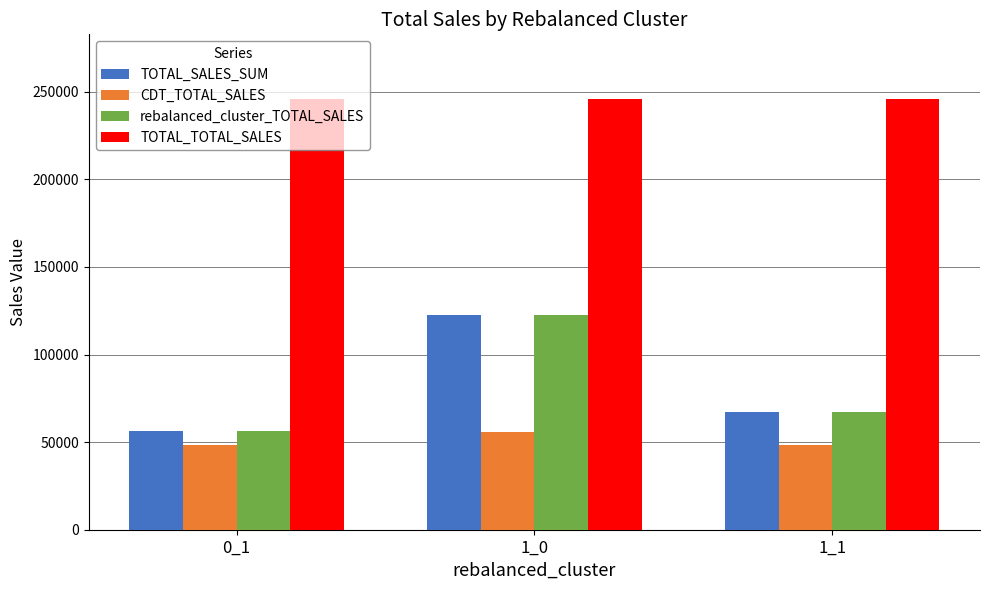

Which category has the lowest value in the rebalanced_cluster_TOTAL_SALES series?

0_1